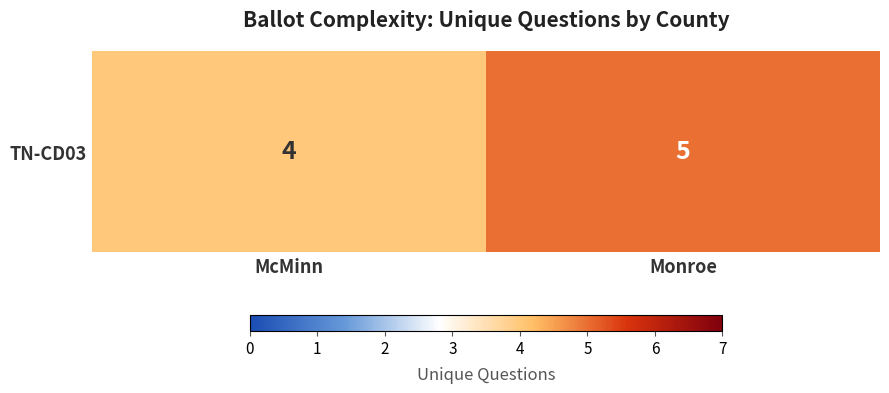

What is the difference between the values at Monroe and McMinn?

1